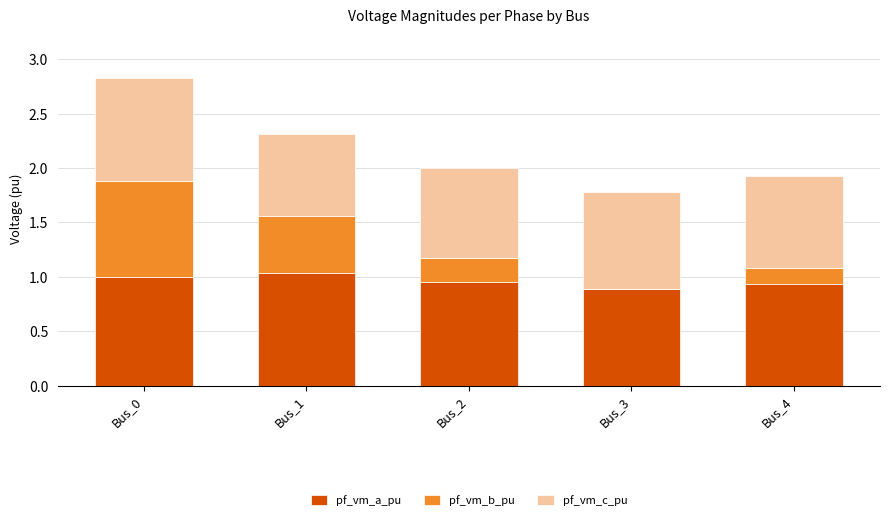

At which category is the sum across all series the highest?

Bus_0